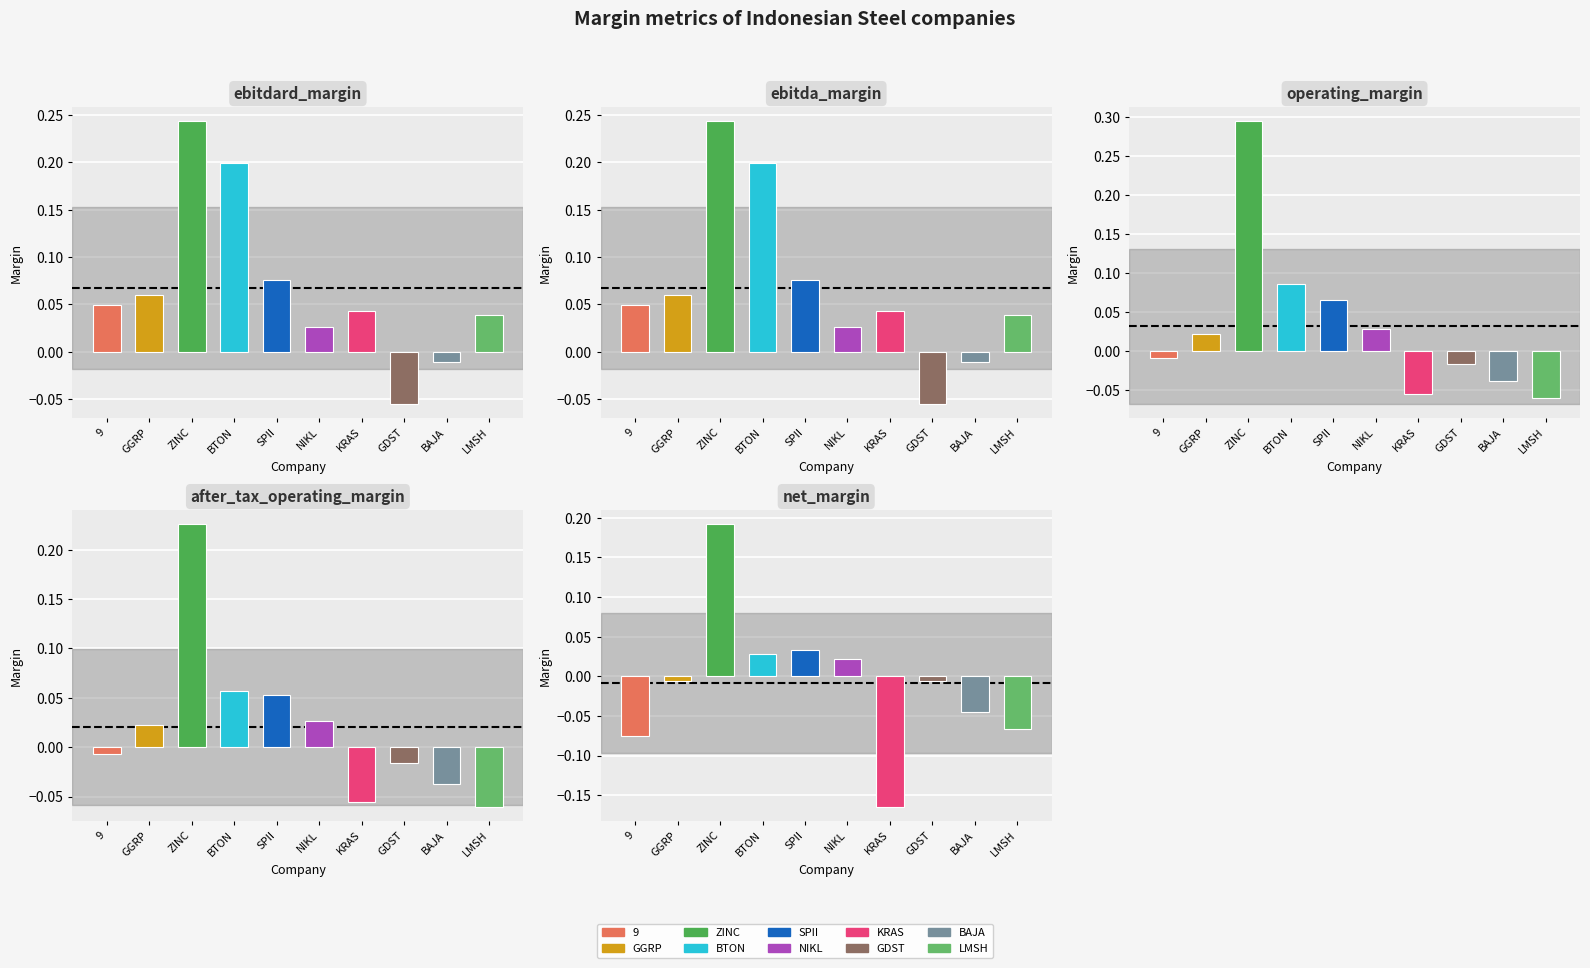

The value of after_tax_operating_margin at PT Kapuas Prima Coal Tbk is 0.4. True or false?

False